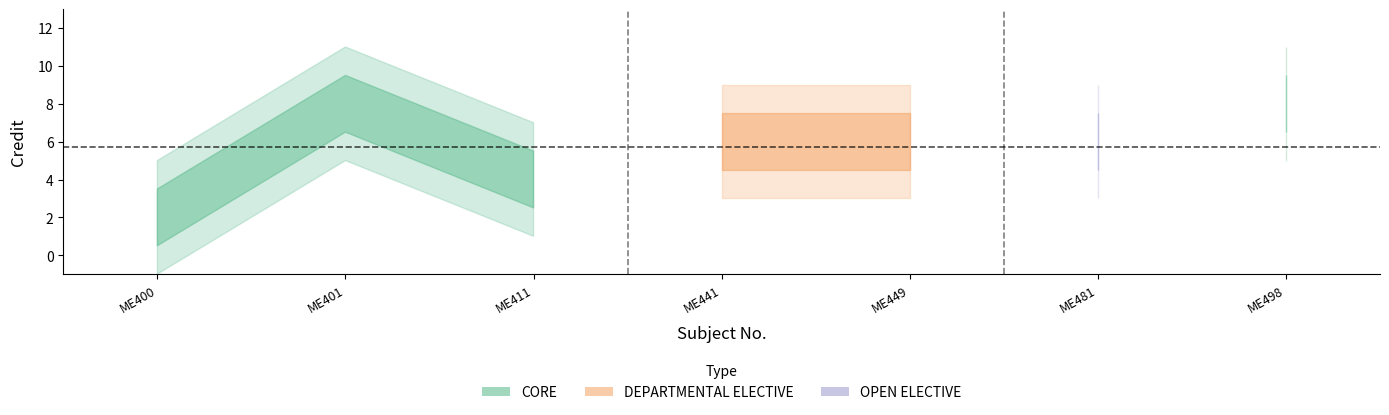

Reading left to right, what are all the values shown in this chart?

2	8	4	6	6	6	8